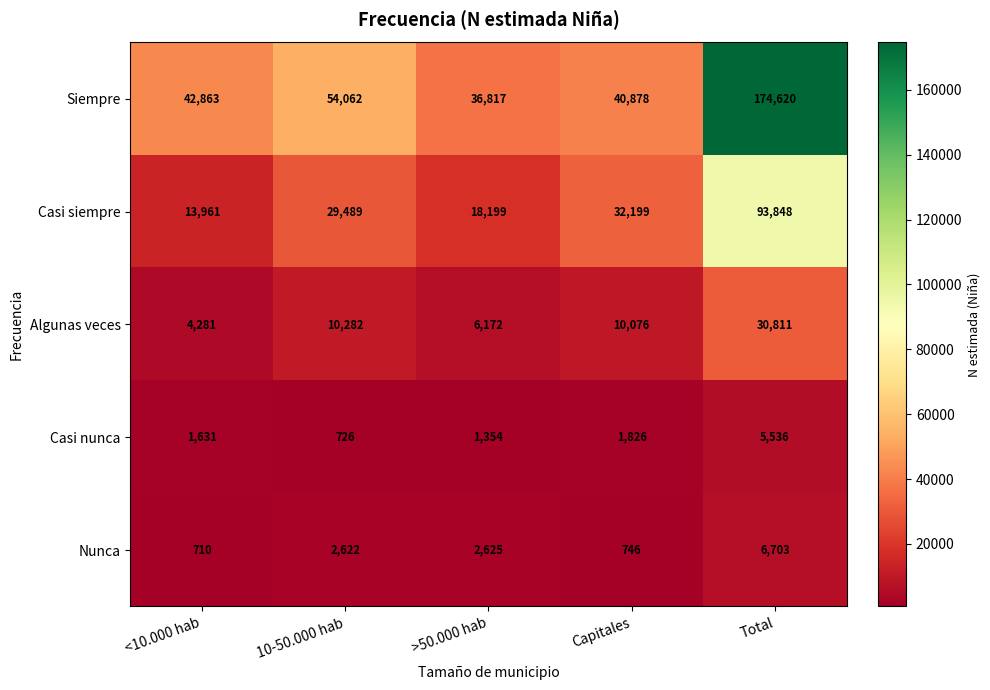

What is the difference between the maximum and second lowest values in the Nunca series?

5957